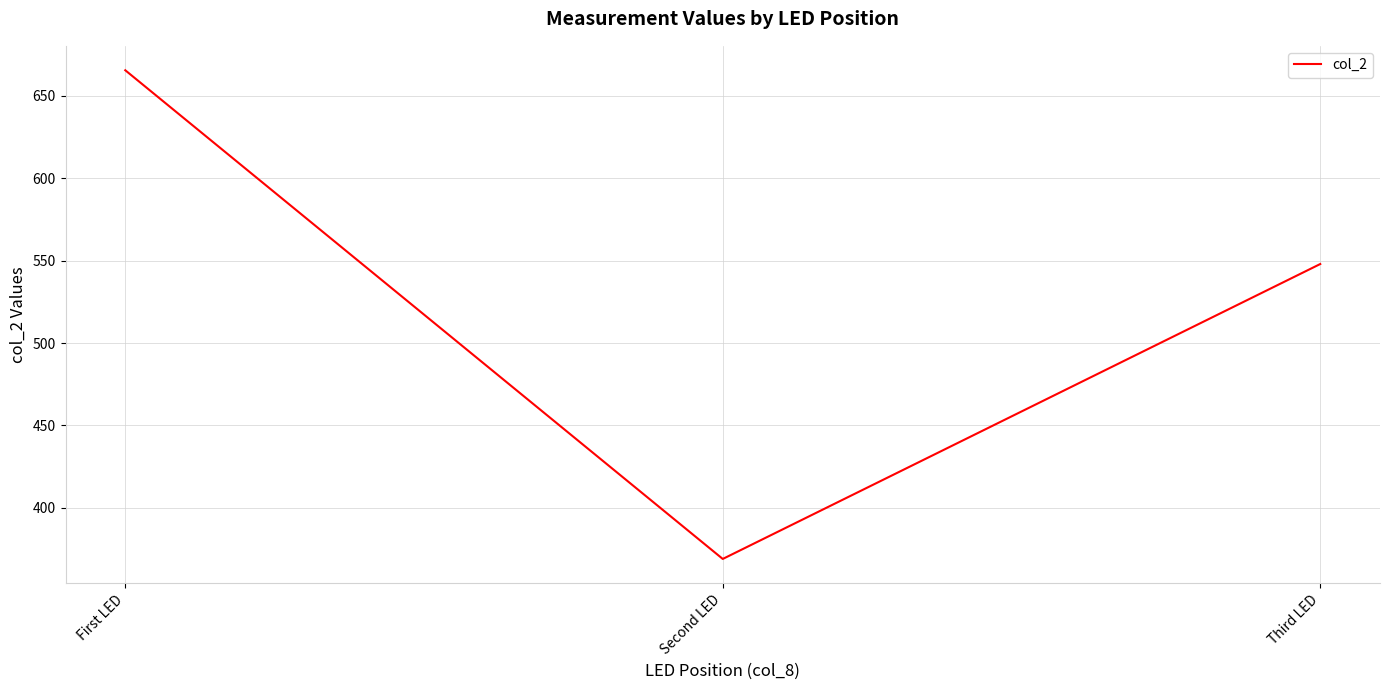

What is the sum of all values?

1582.6